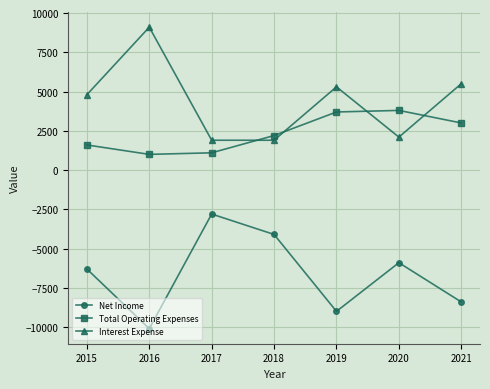

The Net Income series shows -5605 at 2018. True or false?

False